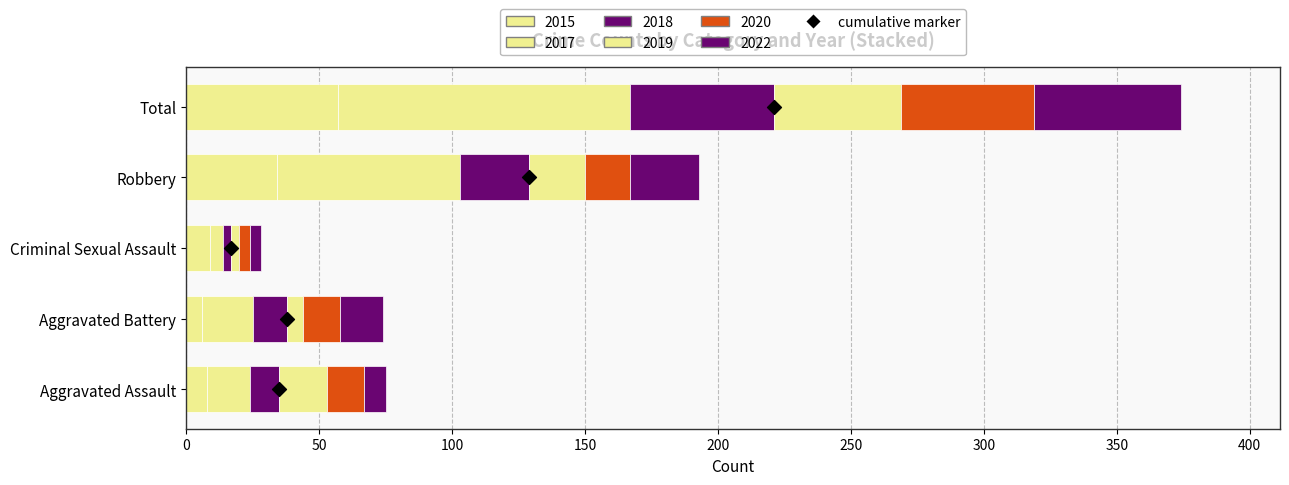

What is the change in value from 100 to 150?

+1